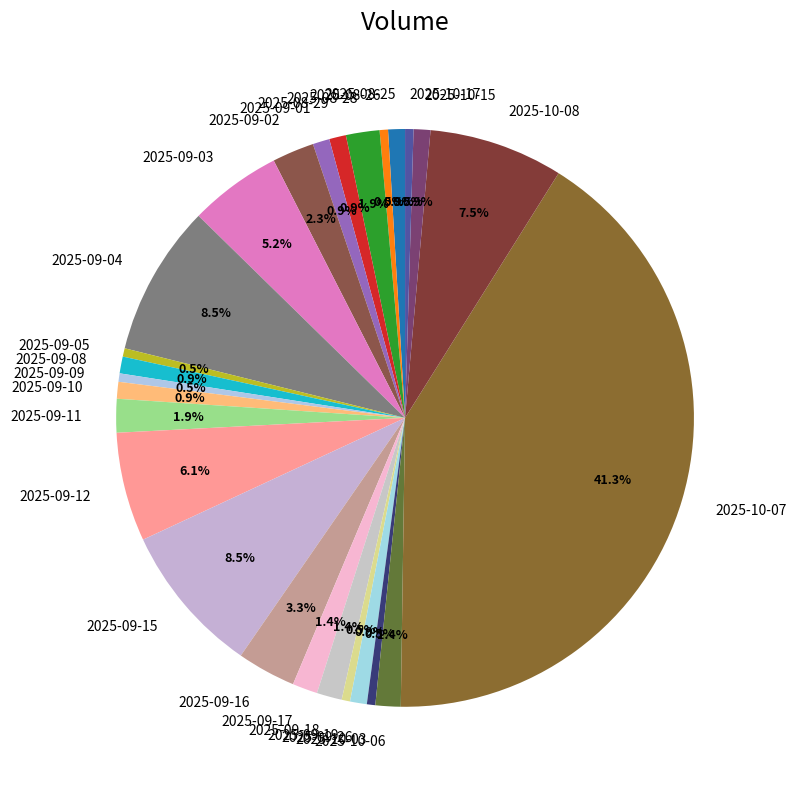

How much of the chart is everything except 2025-08-29?

99.1%